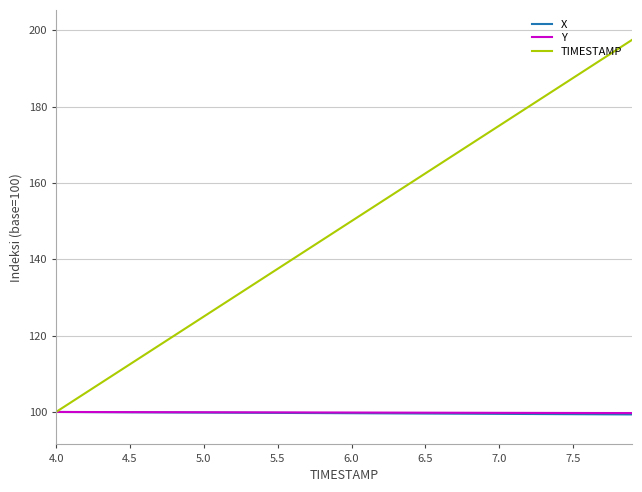

Which series has the largest range (max minus min)?

TIMESTAMP